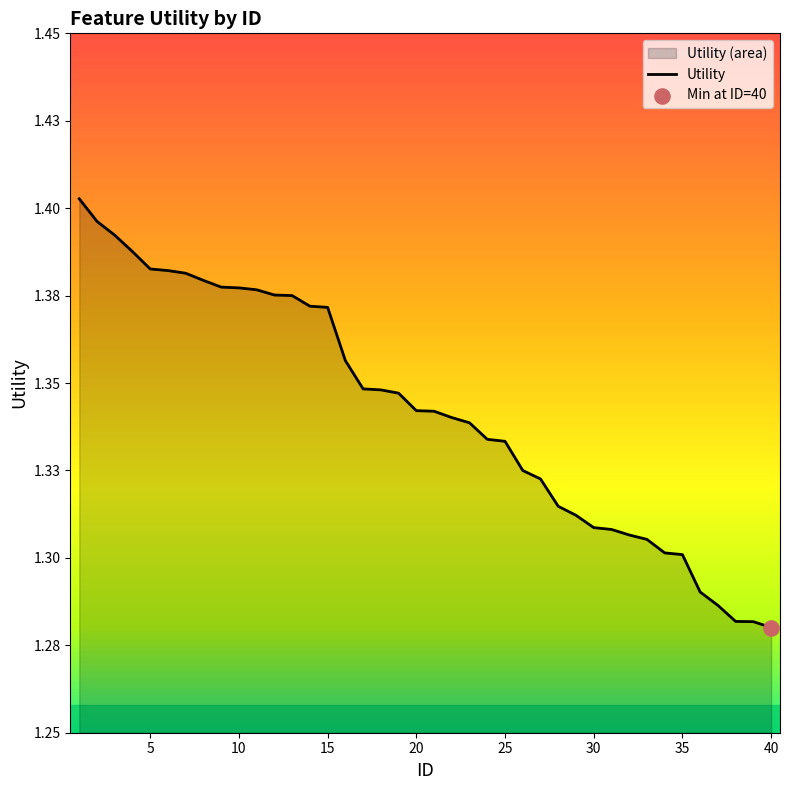

What is the ratio of the value at 25 to the value at 22?

1.0